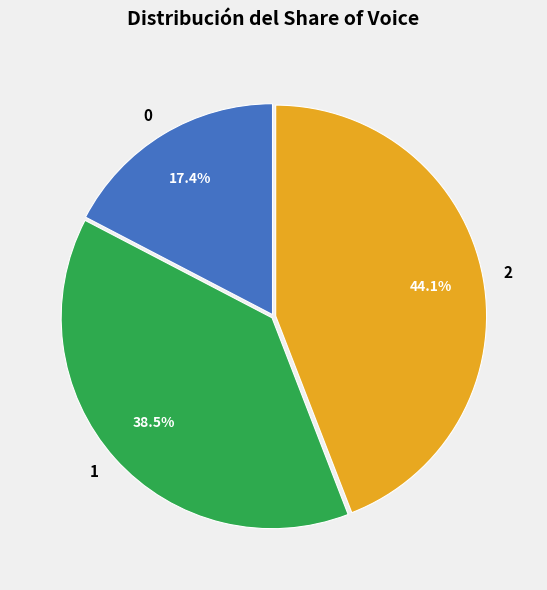

To the nearest percent, what is the average slice percentage?

33%